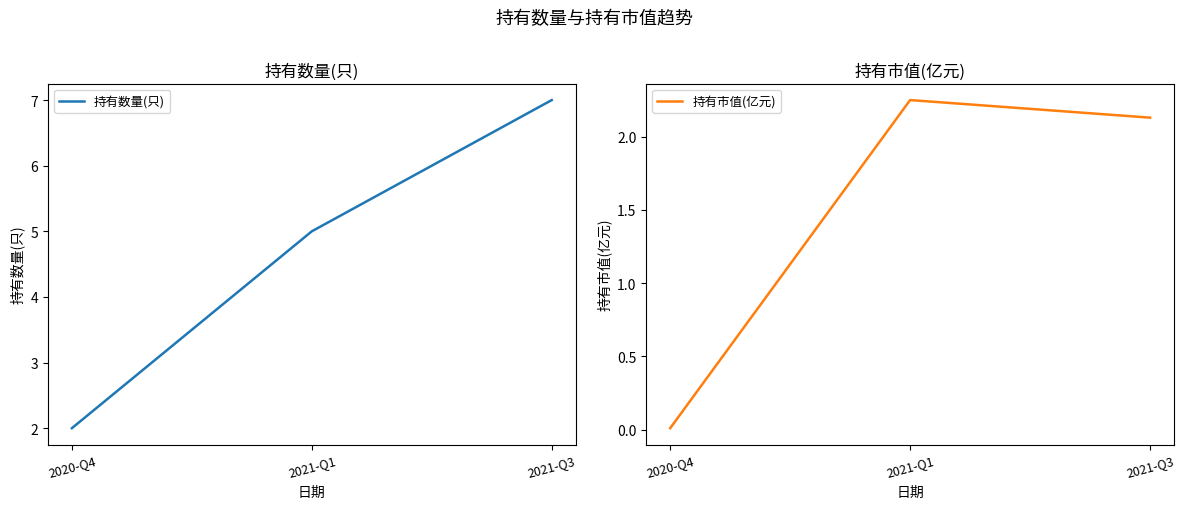

How many lines are shown in the chart?

2